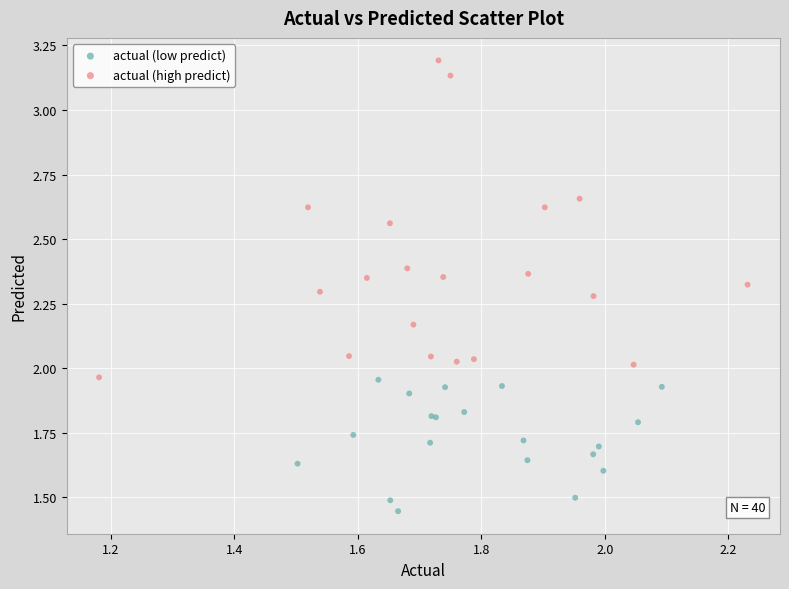

Which series has the widest spread of Y values?

actual (high predict)